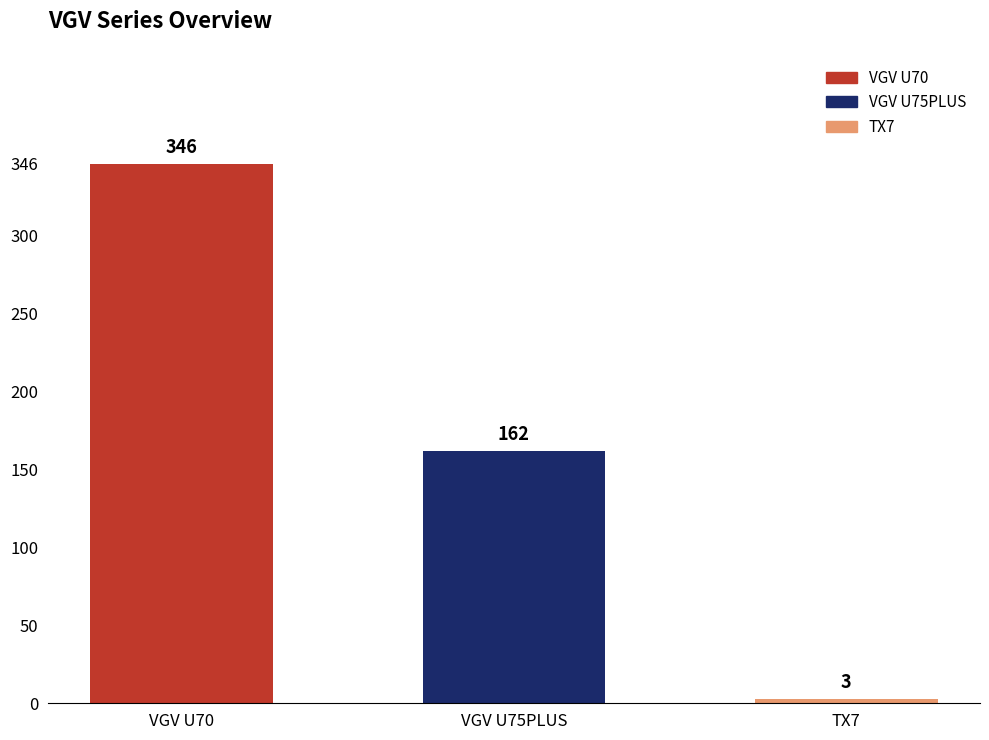

What position from the right is VGV U70?

3